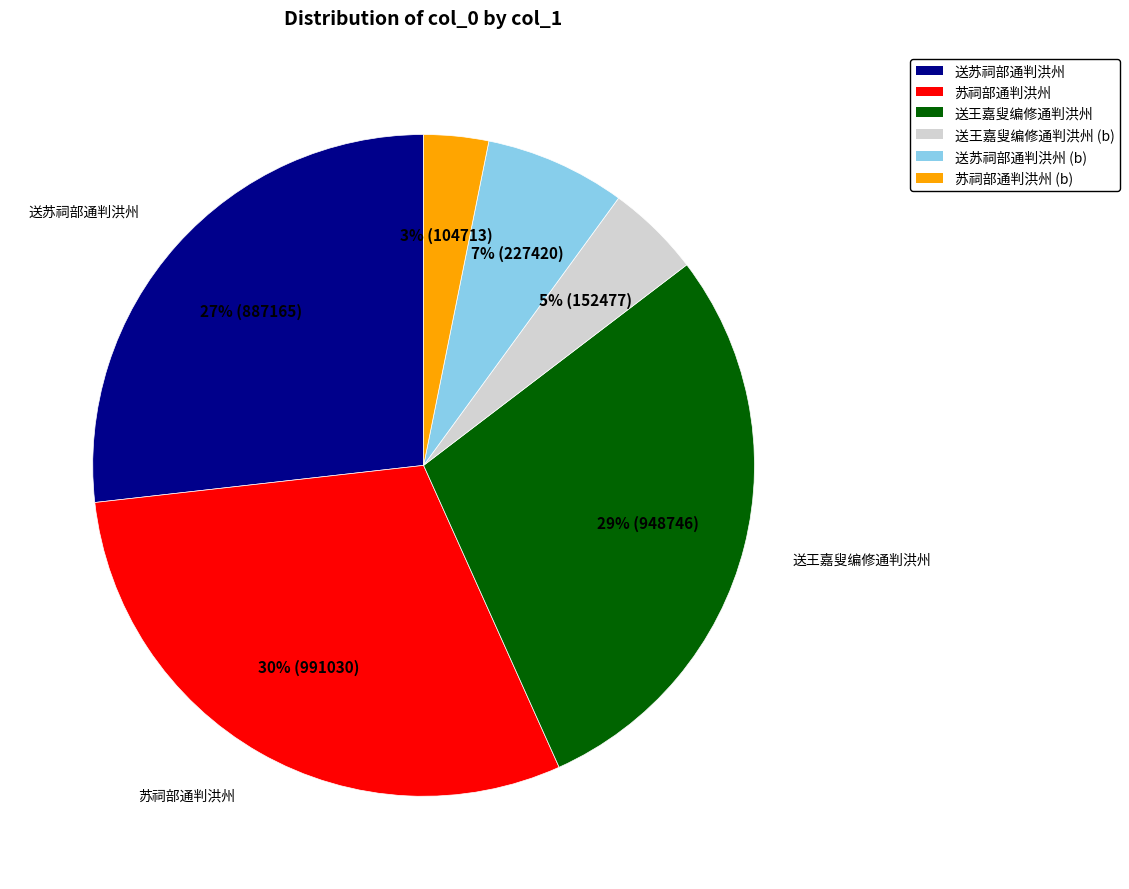

Is the sum of 苏祠部通判洪州 and 苏祠部通判洪州 (b) greater than half?

No